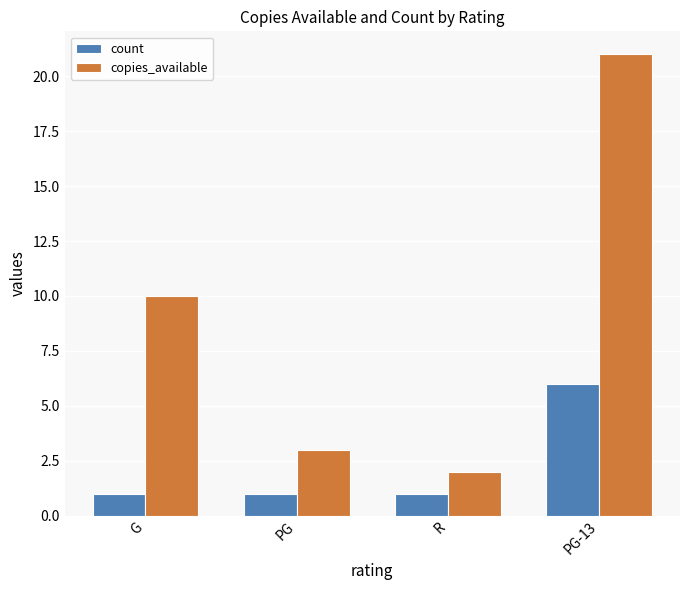

What is the total value across all series at R?

3